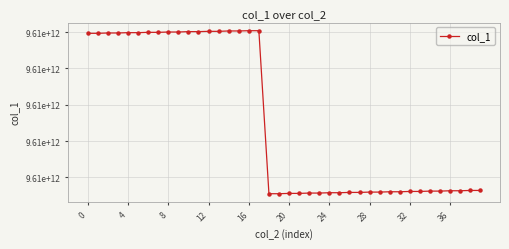

What is the value of the 18th point from the left?

9611038844424